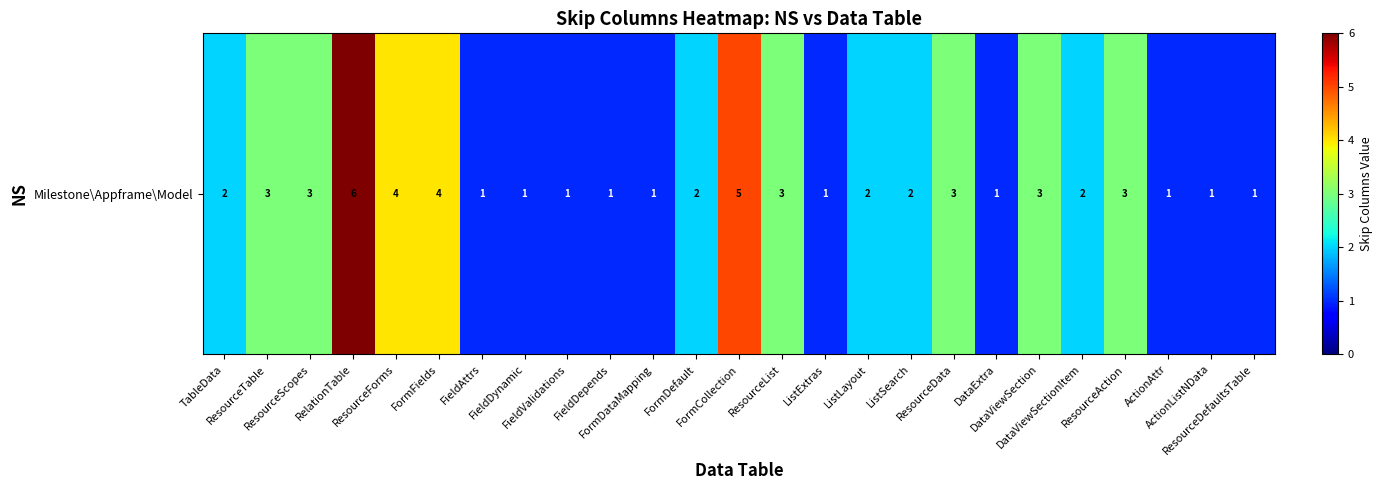

Which category has the highest value across all series?

RelationTable